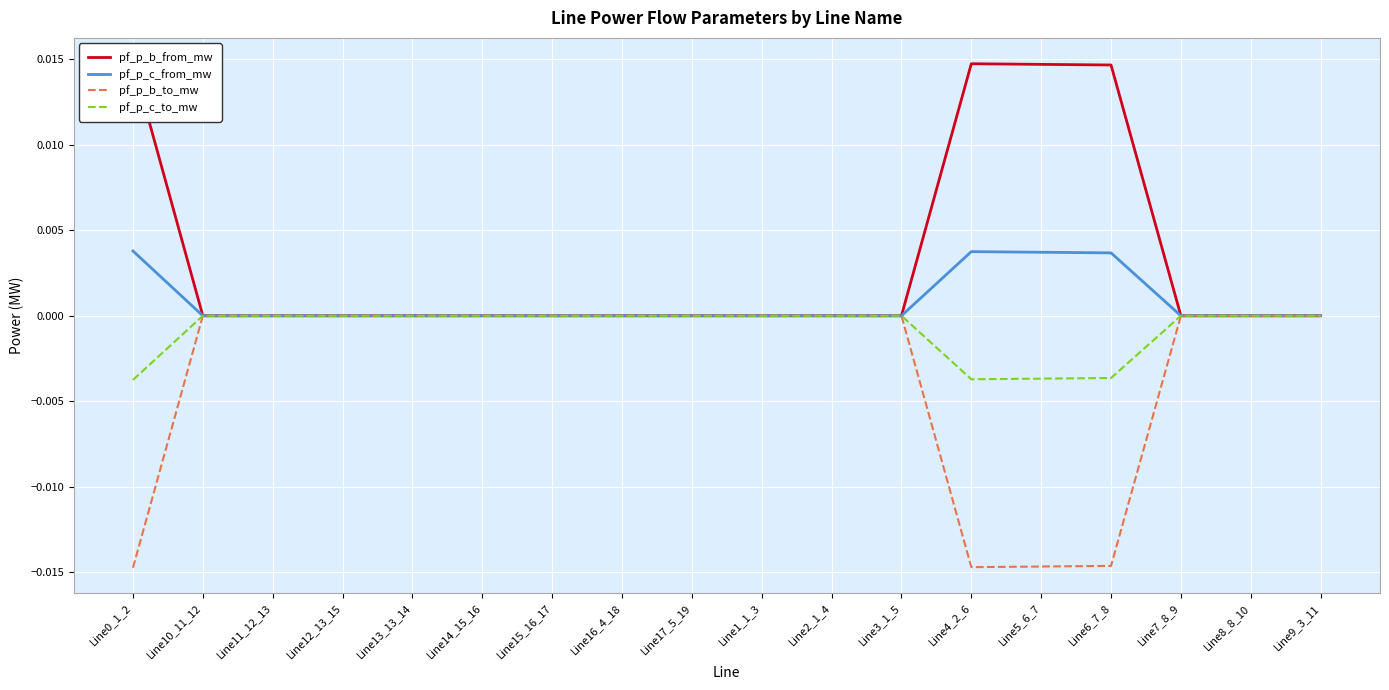

Which series has the largest range (max minus min)?

pf_p_b_from_mw